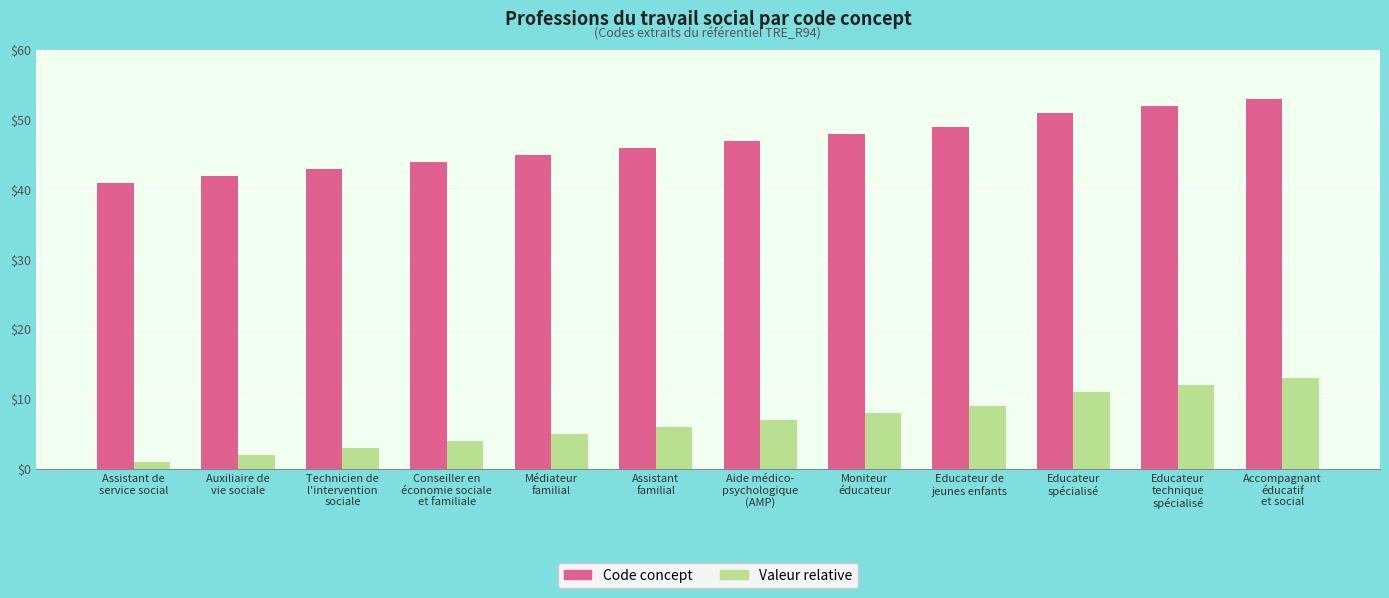

Reading right to left, transcribe all the data shown in this chart.

Code concept: 53	52	51	49	48	47	46	45	44	43	42	41
Valeur relative: 13	12	11	9	8	7	6	5	4	3	2	1